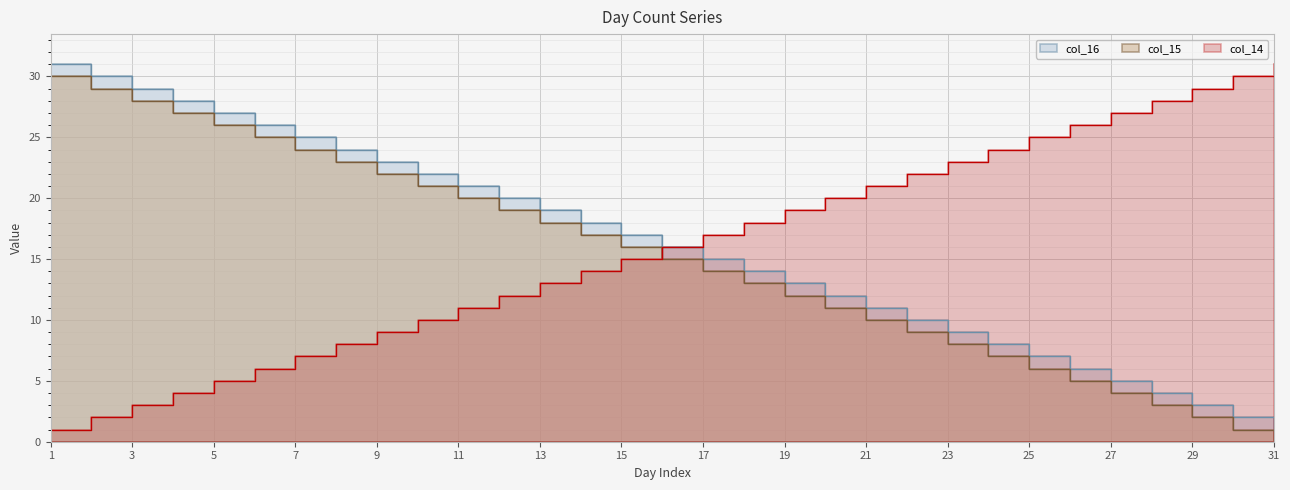

Rank the categories by col_14 value from highest to lowest.

31, 30, 29, 28, 27, 26, 25, 24, 23, 22, 21, 20, 19, 18, 17, 16, 15, 14, 13, 12, 11, 10, 9, 8, 7, 6, 5, 4, 3, 2, 1